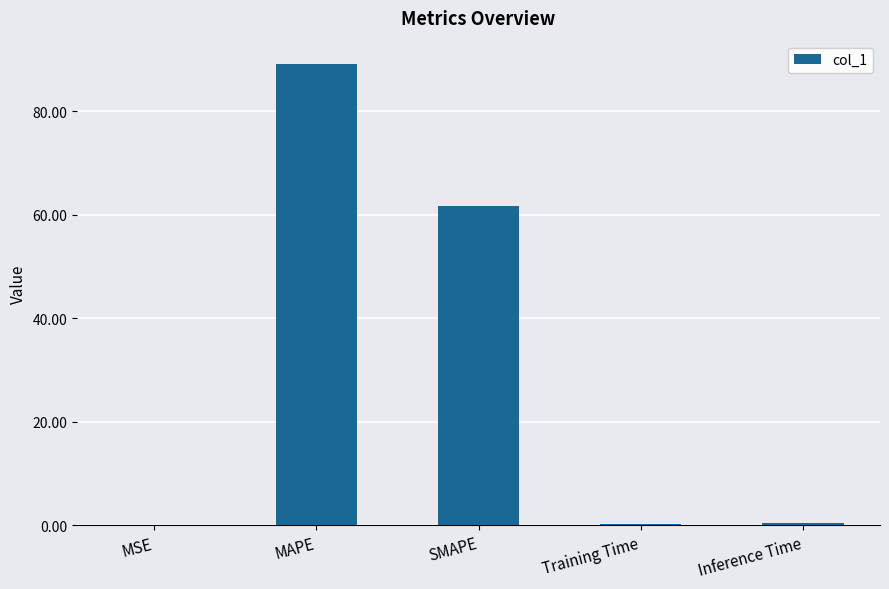

The chart shows a value of 84.6 at SMAPE. True or false?

False